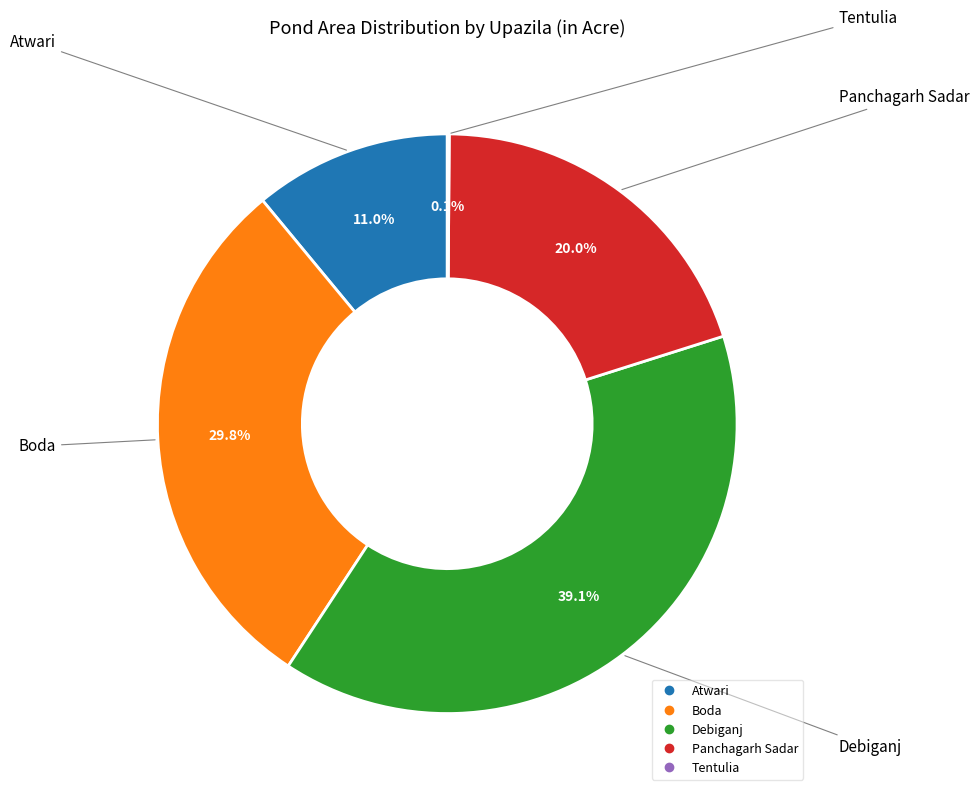

What is the ratio of the value at Debiganj to the value at Panchagarh Sadar?

2.0